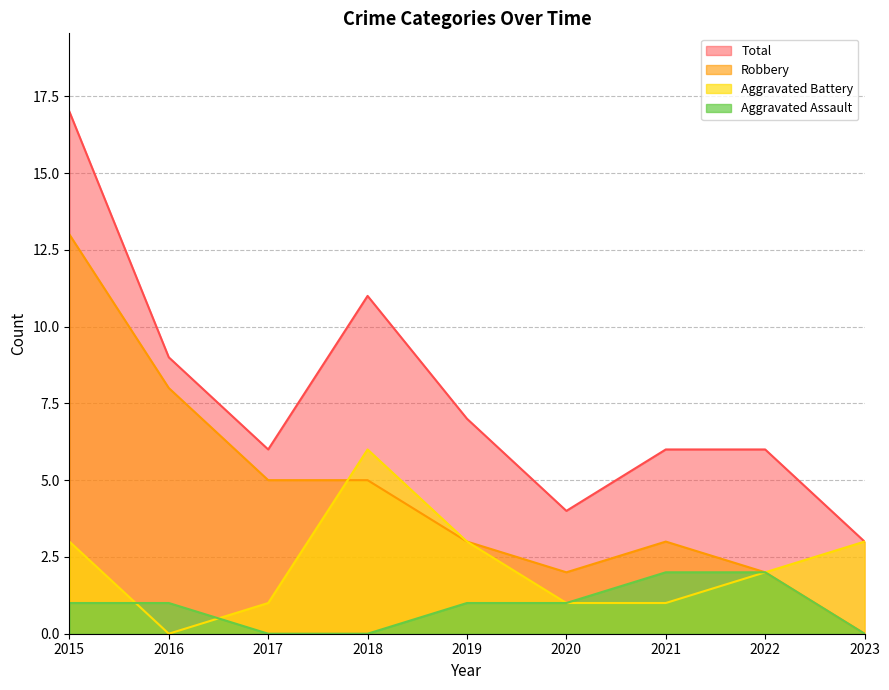

Between 2021 and 2023, which series saw the biggest shift?

Robbery